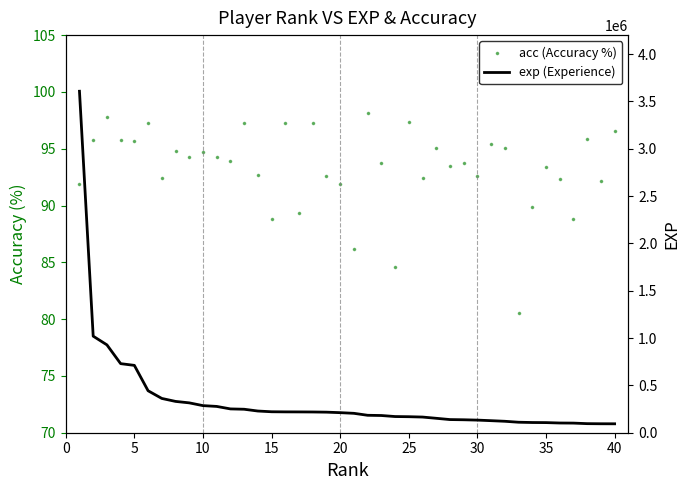

What are all the series names shown in the legend?

acc (Accuracy %), exp (Experience)